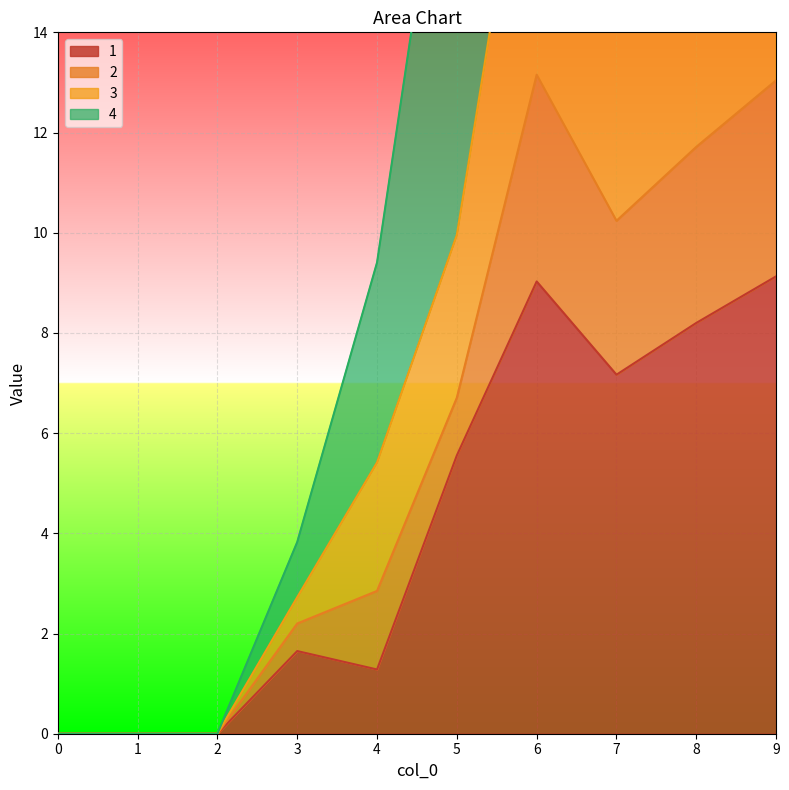

At which label does 1 first exceed 5?

5